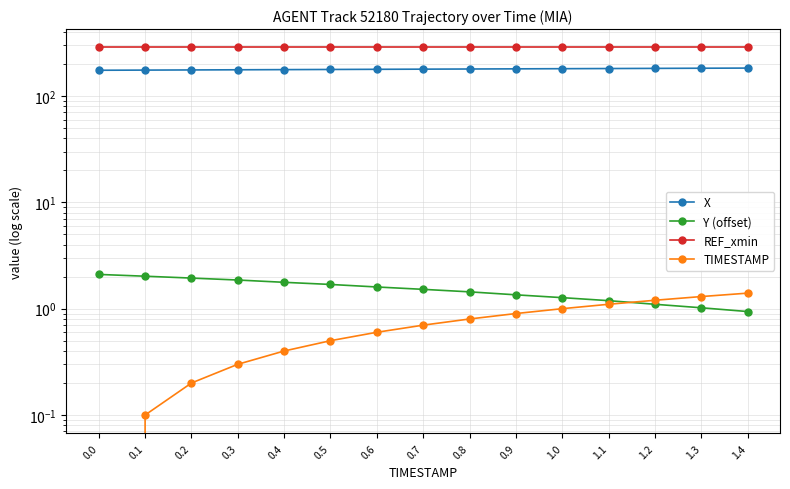

The X series shows 178.9 at 0.7. True or false?

True